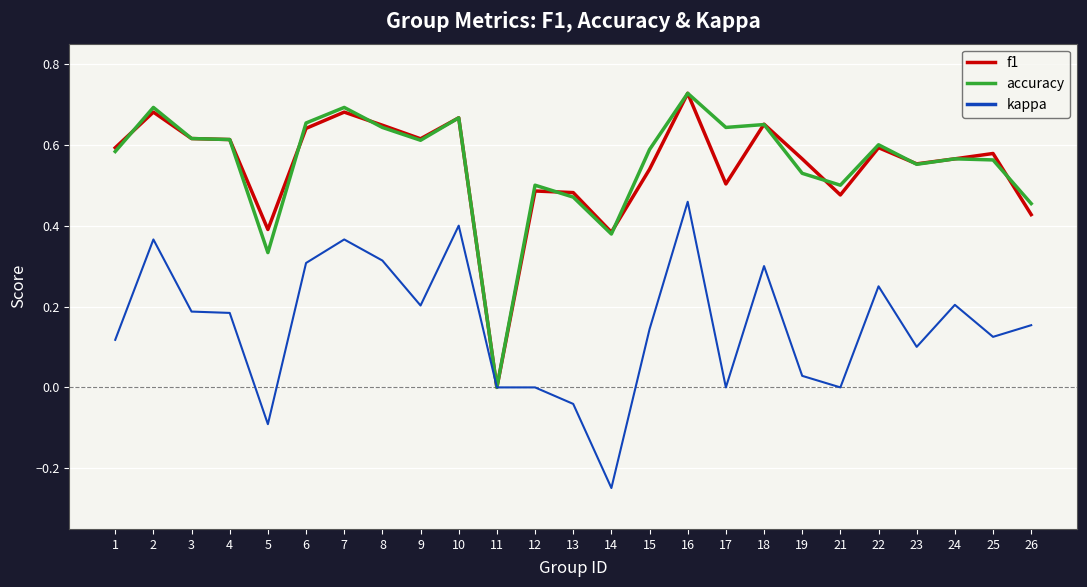

The value of kappa at 18 is 0.3. True or false?

True